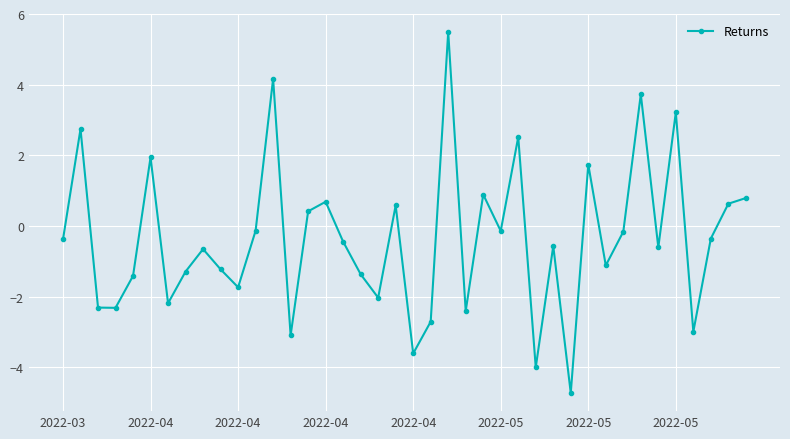

What is the sum of all values?

-14.3